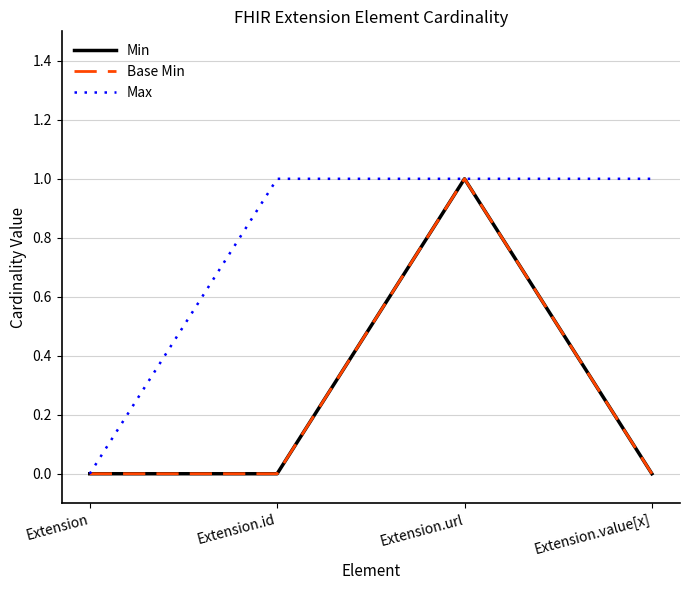

What is the label of the 4th point from the left?

Extension.value[x]